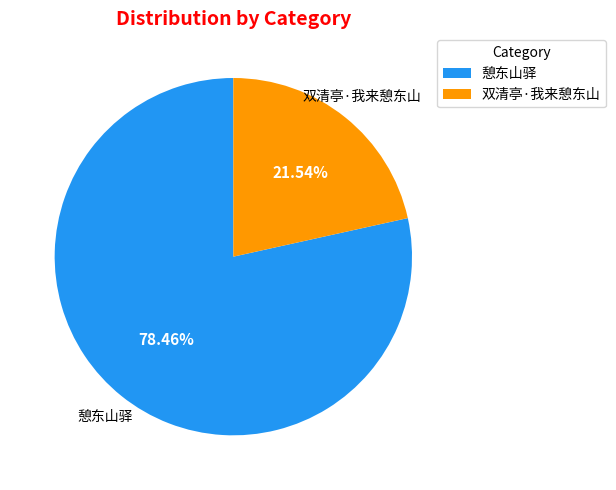

What percentage is the 憩东山驿 slice, to the nearest percent?

78%